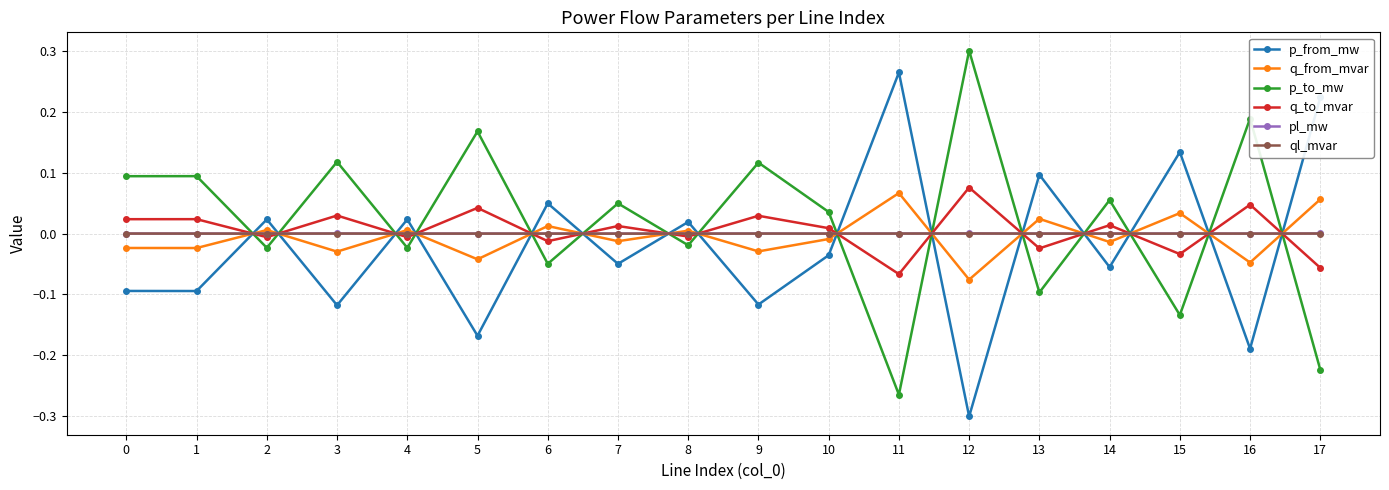

True or false: ql_mvar and pl_mw intersect in this chart.

False